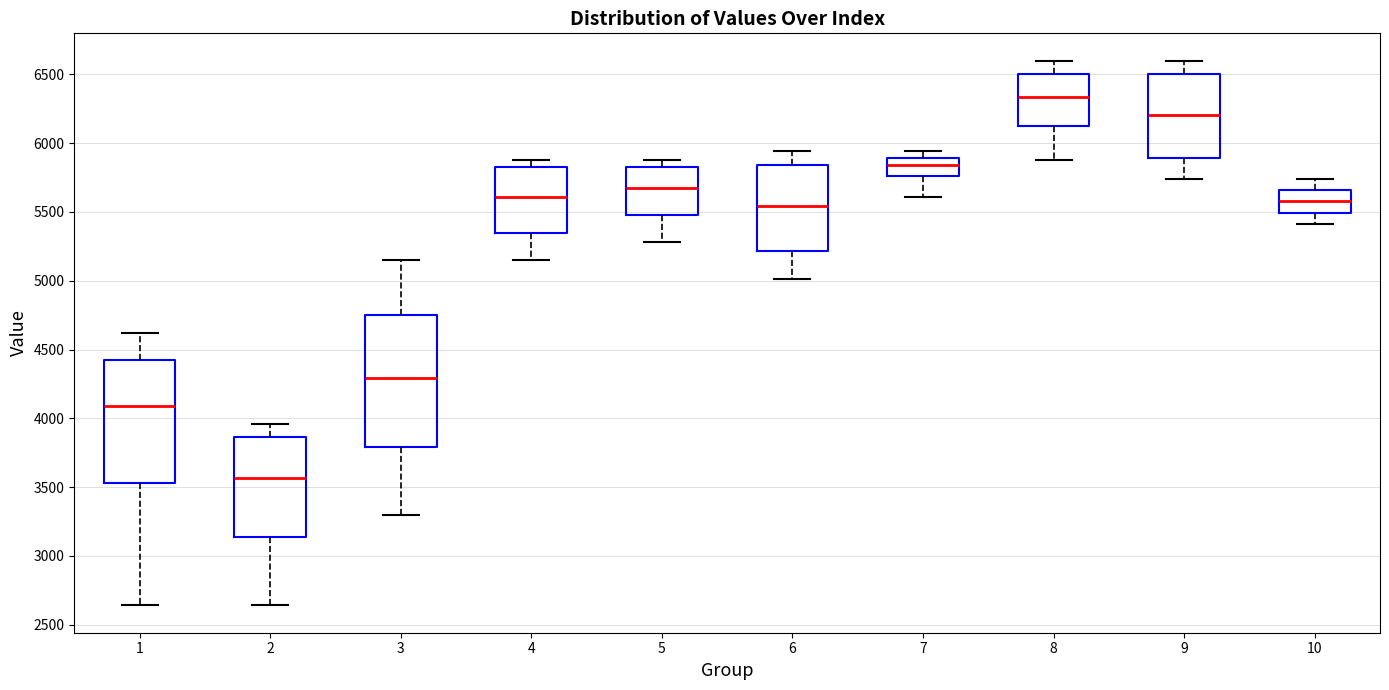

Which box has the lowest median line?

2